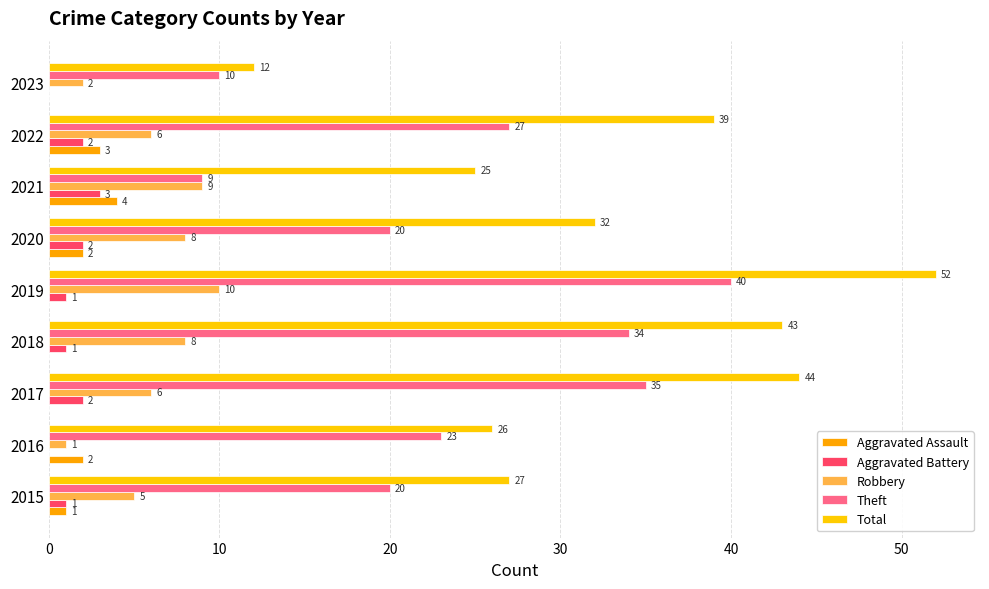

What is the difference between the maximum and minimum values in the Aggravated Battery series?

3